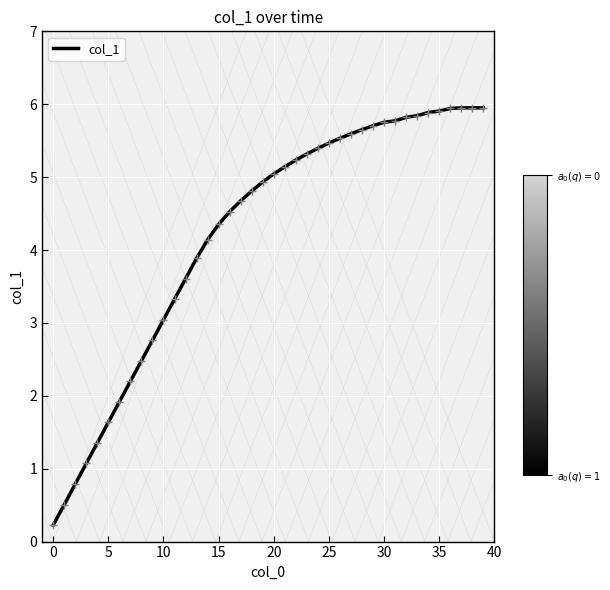

What is the difference between the maximum and minimum values?

5.7